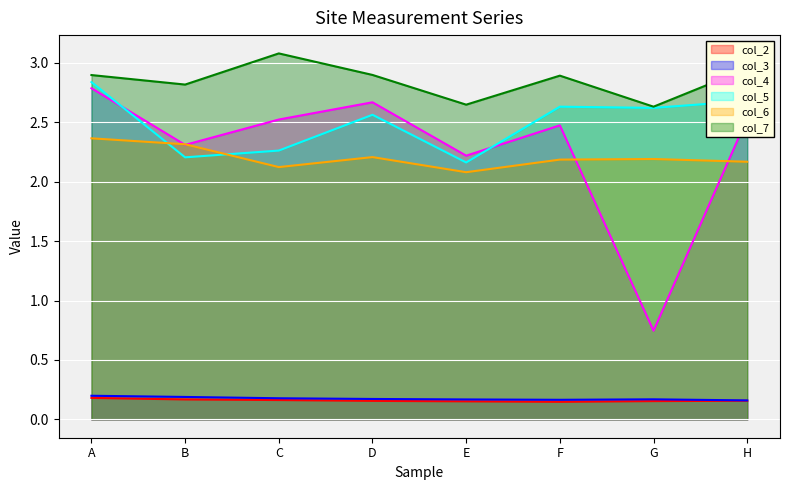

Which series has the largest range (max minus min)?

col_4